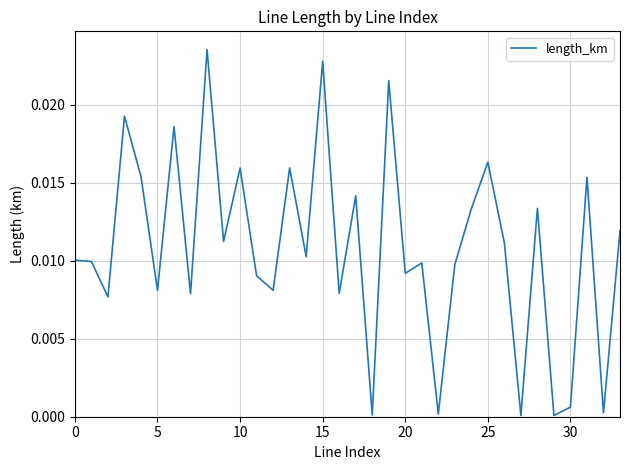

How many distinct data groups are displayed?

1